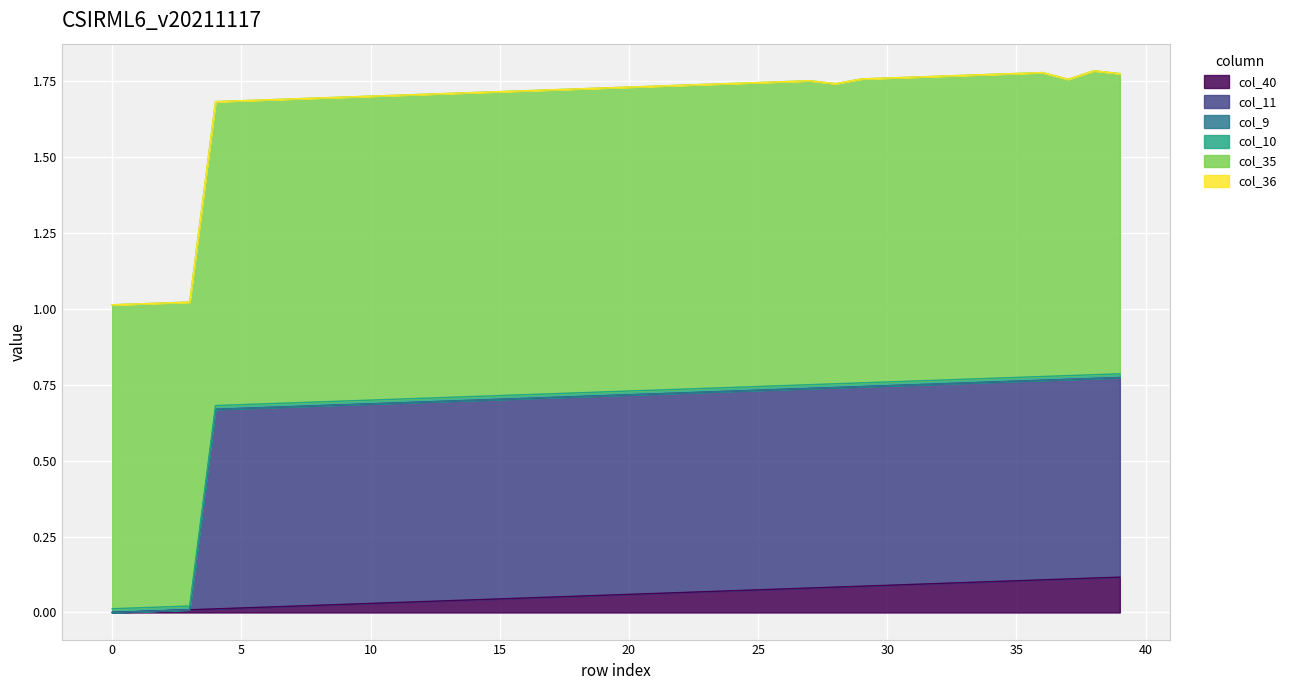

True or false: col_11 has a value of 1.0 at 5.

False